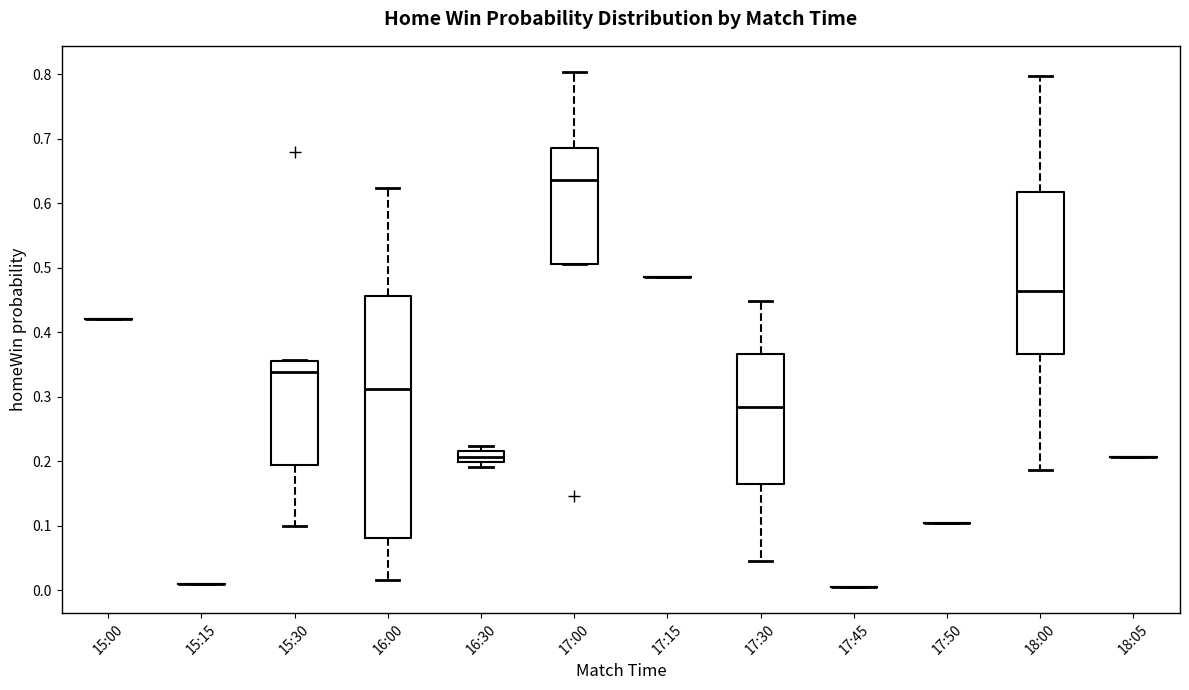

Reading left to right, transcribe this box plot: for each box, give where its median line is, the range the box spans, and where its two whiskers end, as read against the y-axis. The values are not printed on the chart, so give them approximately, as read against the axis.

15:00: box collapsed to a line at 0.42, whiskers 0.42 to 0.42
15:15: box collapsed to a line at 0.01, whiskers 0.01 to 0.01
15:30: median 0.34, box 0.19 to 0.36, whiskers 0.10 to 0.36
16:00: median 0.31, box 0.08 to 0.46, whiskers 0.02 to 0.62
16:30: median 0.21, box 0.20 to 0.22, whiskers 0.19 to 0.22 (above the box's upper edge)
17:00: median 0.64, box 0.51 to 0.69, whiskers 0.51 to 0.80
17:15: box collapsed to a line at 0.49, whiskers 0.49 to 0.49
17:30: median 0.28, box 0.17 to 0.37, whiskers 0.05 to 0.45
17:45: box collapsed to a line at 0.00, whiskers 0.00 to 0.00
17:50: box collapsed to a line at 0.10, whiskers 0.10 to 0.10
18:00: median 0.46, box 0.37 to 0.62, whiskers 0.19 to 0.80
18:05: box collapsed to a line at 0.21, whiskers 0.21 to 0.21